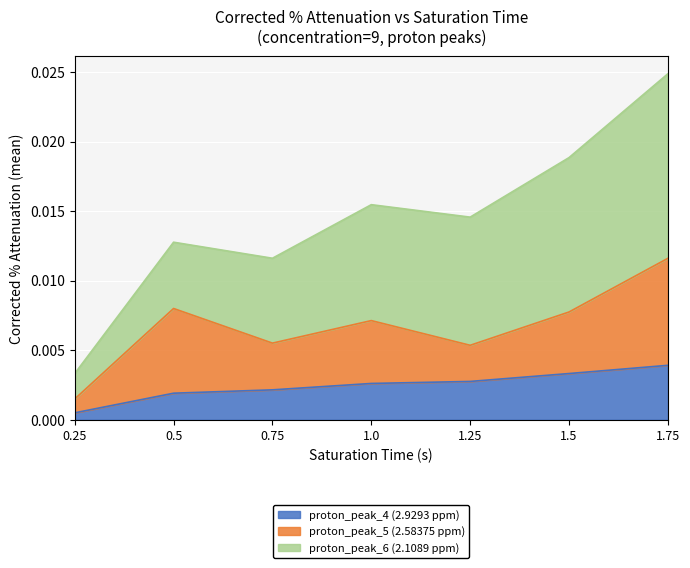

Rank the categories by proton_peak_6 (2.1089 ppm) value from highest to lowest.

1.75, 1.5, 1.25, 1.0, 0.75, 0.5, 0.25